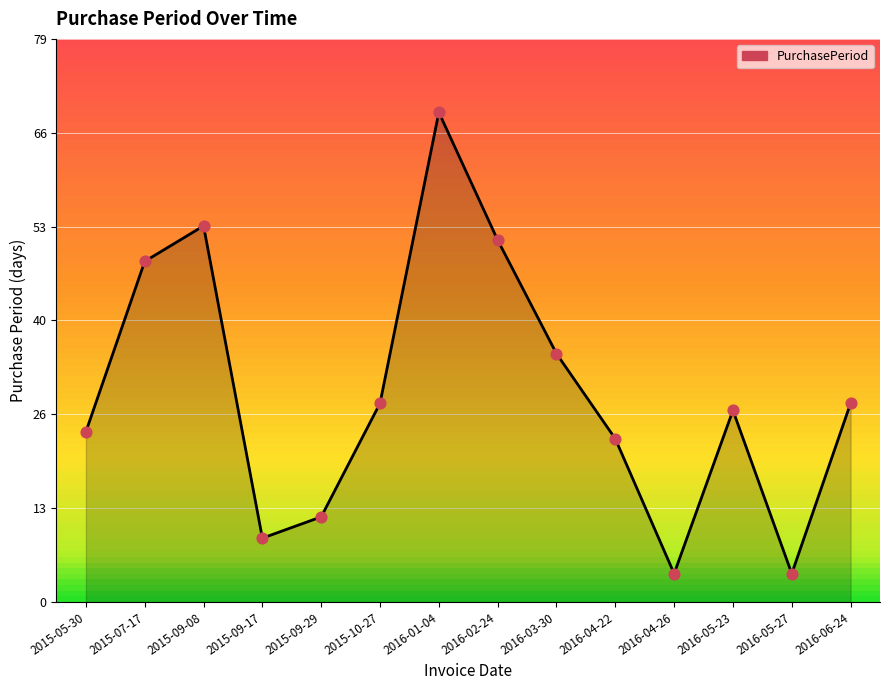

What is the change in value from 2016-02-24 to 2016-03-30?

-16